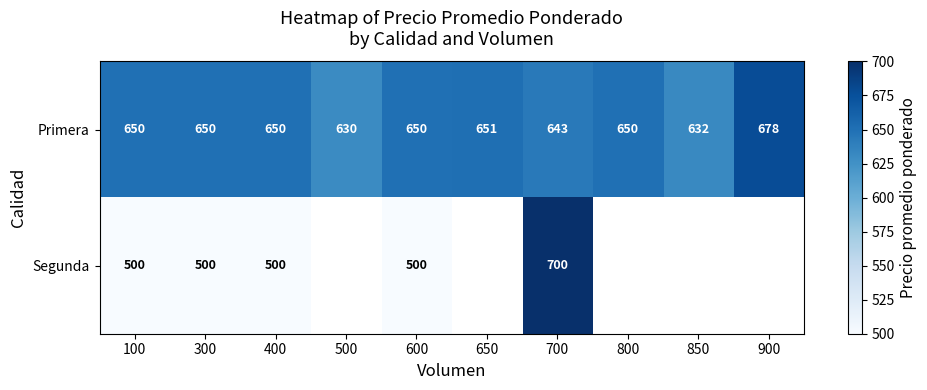

The Segunda series shows 500.0 at 100. True or false?

True